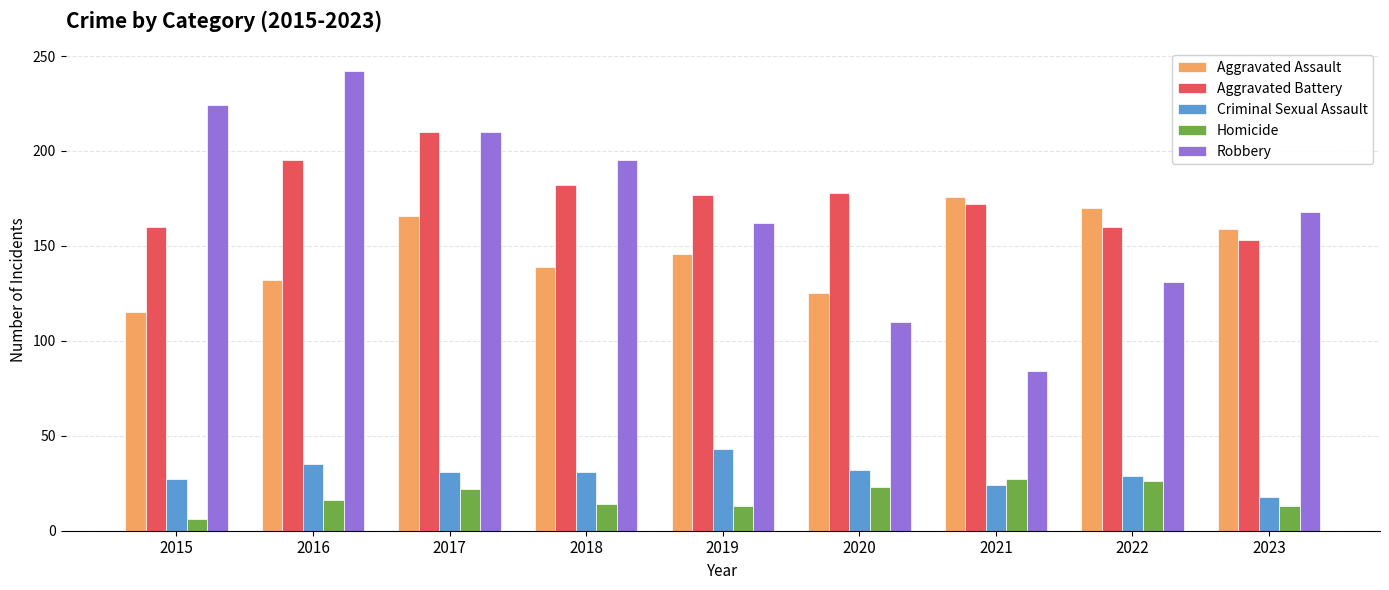

What is the spread (max minus min) of values at 2019?

164